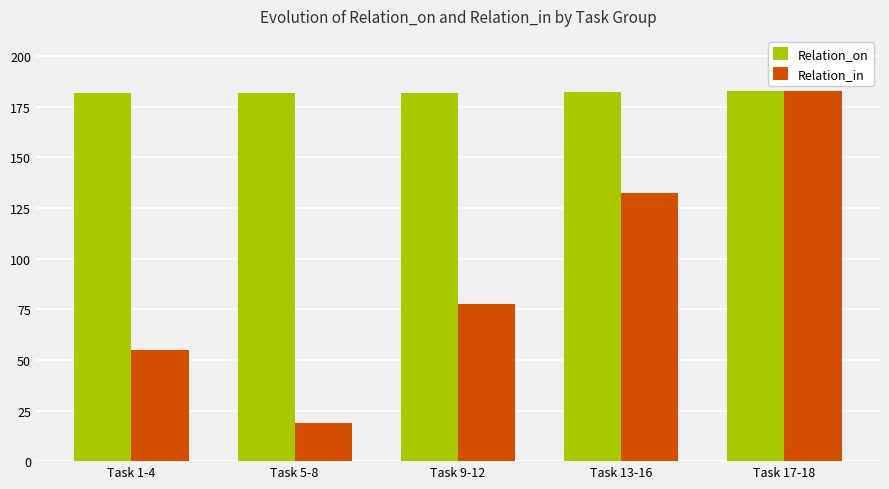

Does the chart contain any negative values?

No